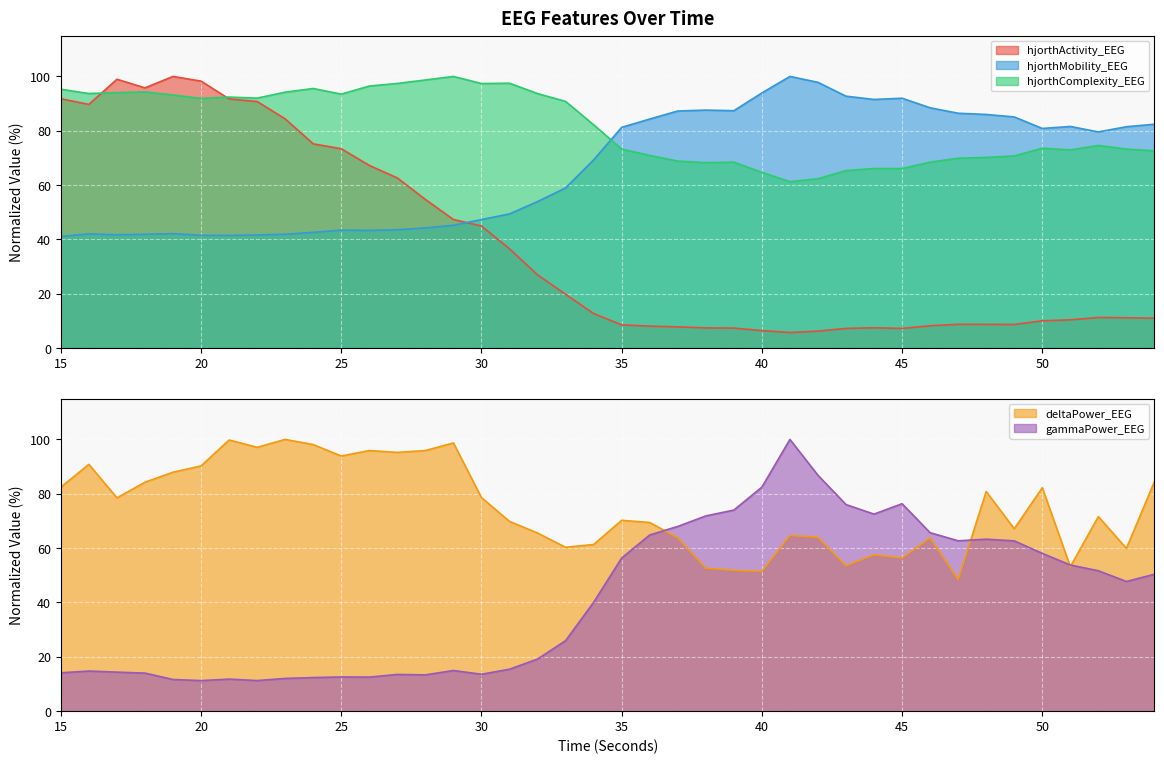

Is it true that gammaPower_EEG equals 21.4 at 23?

False